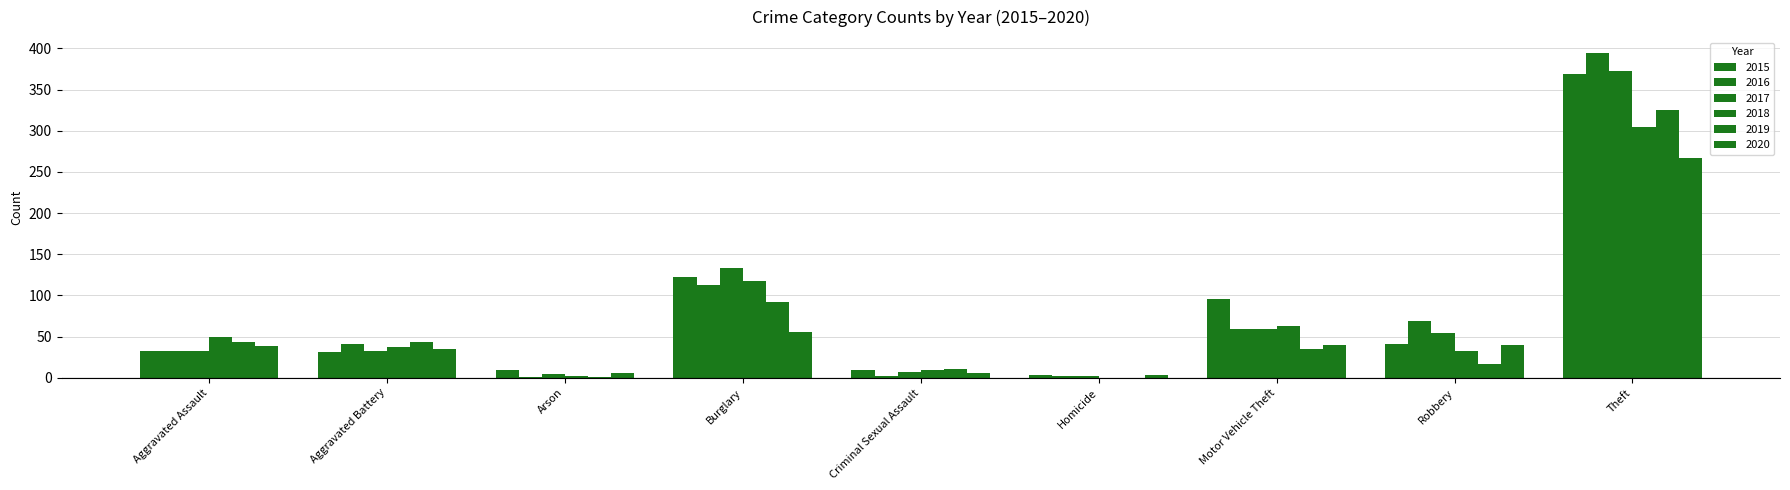

At which category is the sum across all series the highest?

Theft